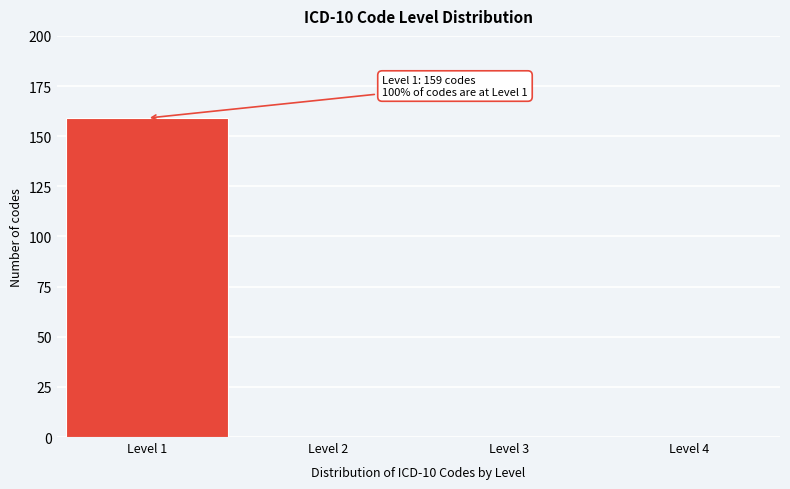

Reading left to right, what are all the values shown in this chart?

Level 1=159	Level 2=0	Level 3=0	Level 4=0